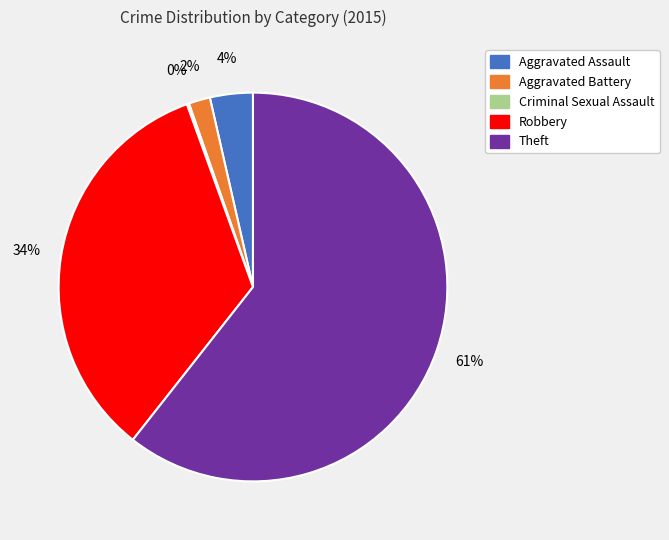

To the nearest percent, what is the difference between the Aggravated Assault and Robbery slice percentages?

30%